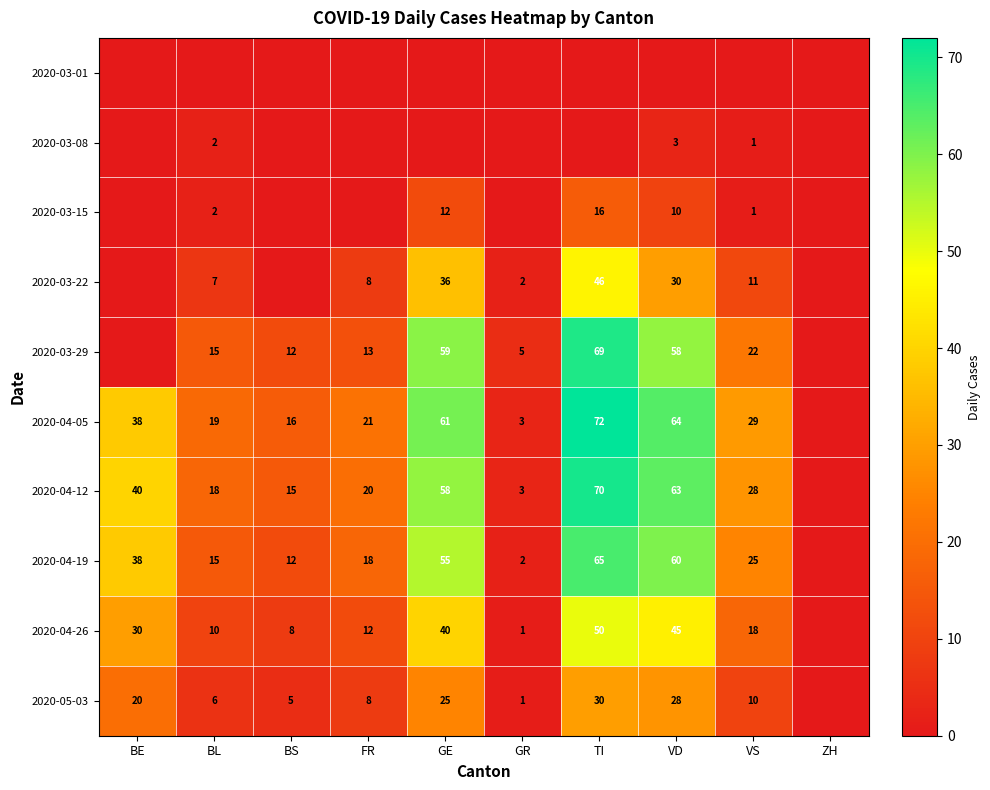

What is the difference between the 2020-04-26 values at BL and VD?

35